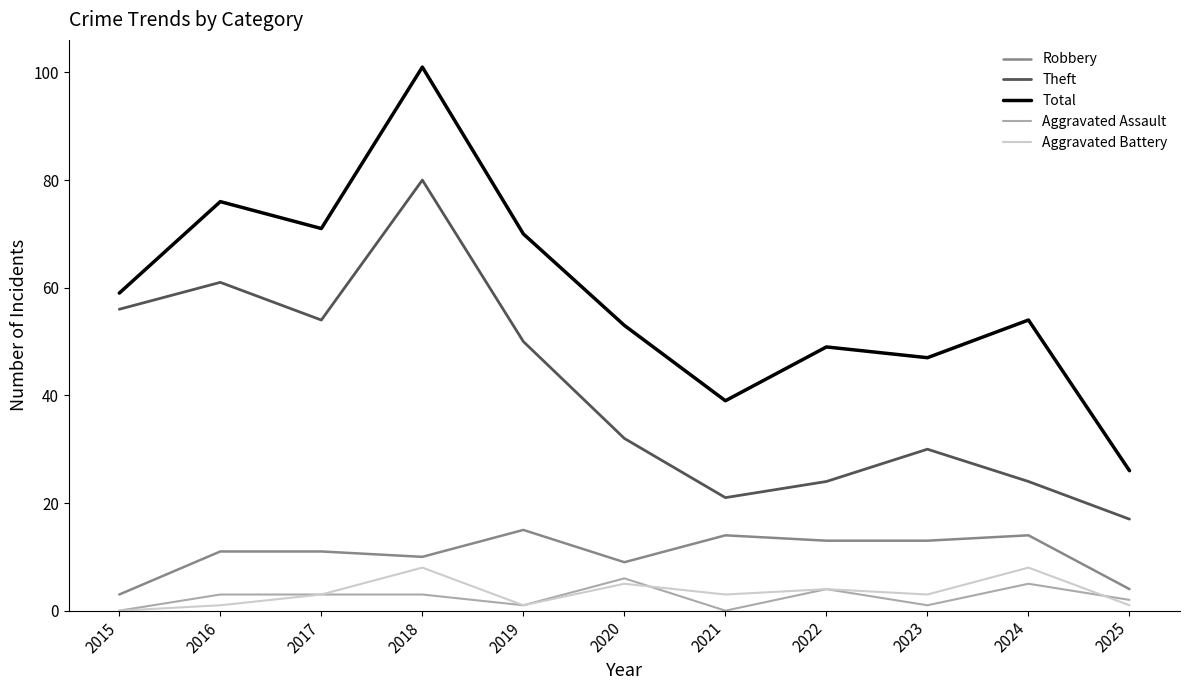

Where is Theft nearest to the value 48?

2019